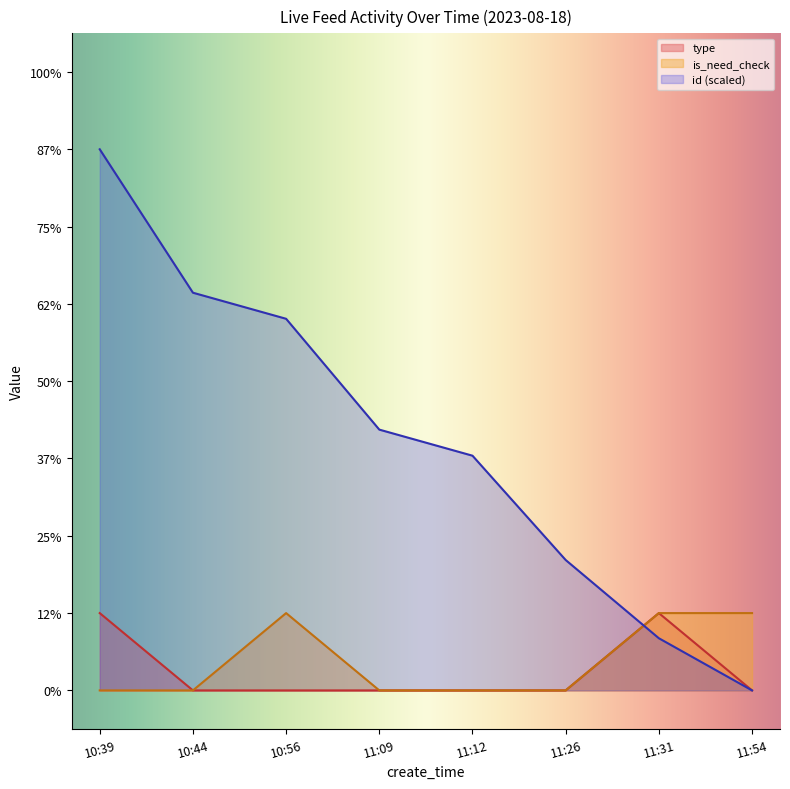

What are all the series names shown in the legend?

type, is_need_check, id (scaled)